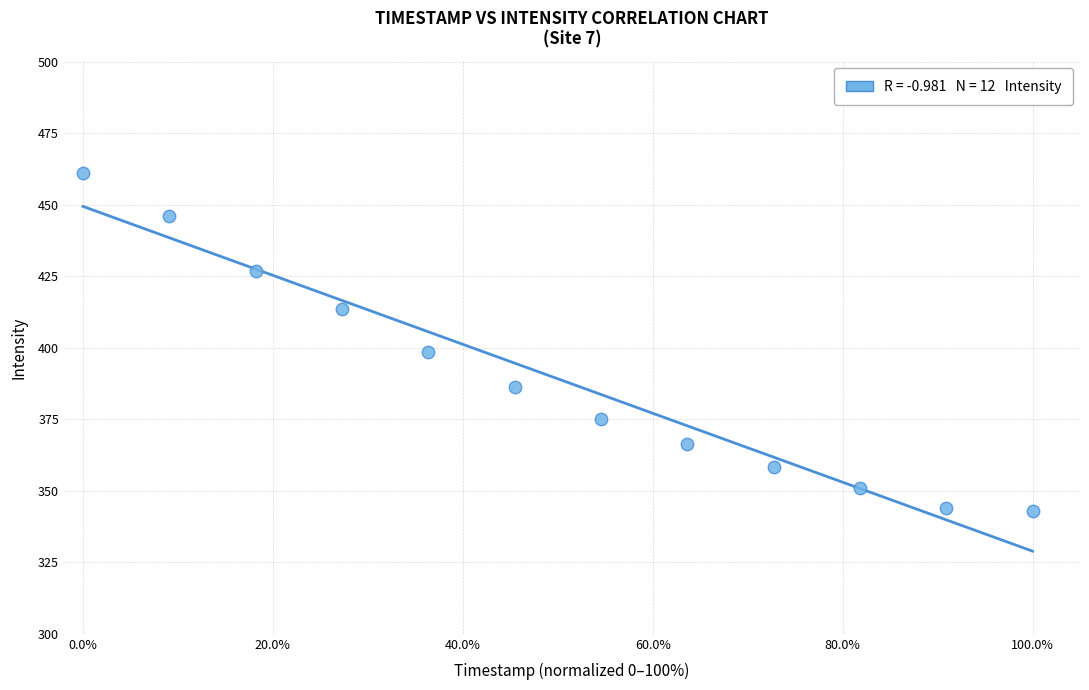

What is the range of Y values (max minus min)?

118.2